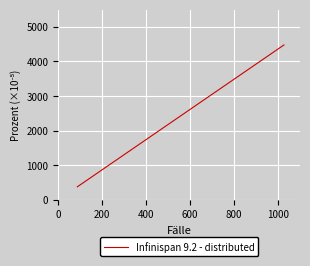

The chart shows a value of 0.0 at 25. True or false?

False